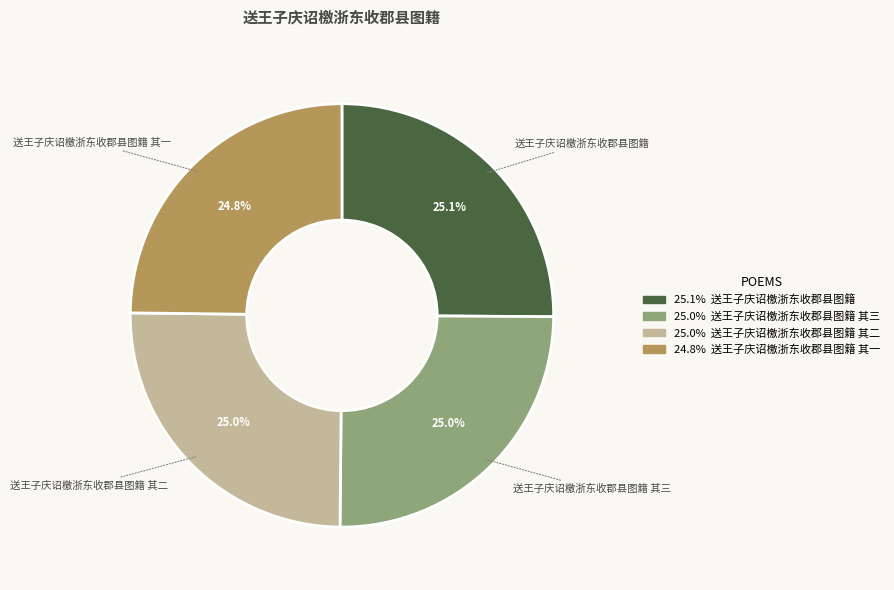

Does any single category account for the majority?

No